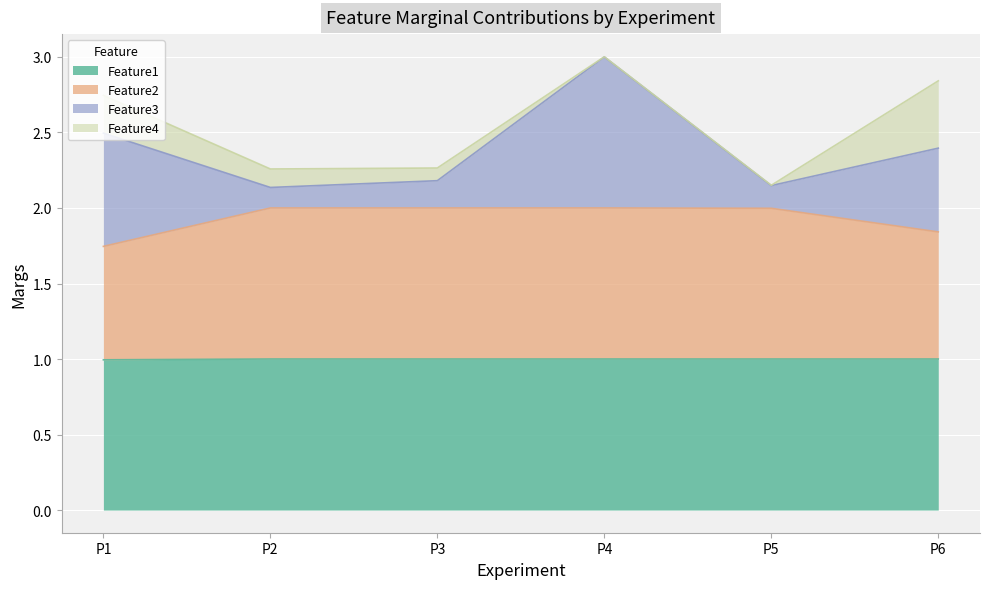

What is the maximum value for Feature1?

1.0